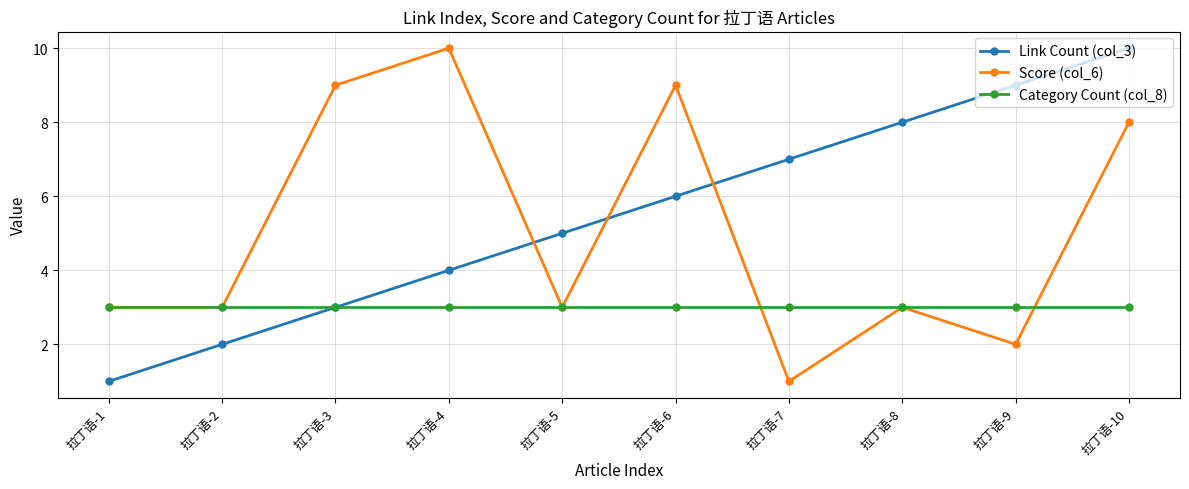

Reading left to right, extract all data points from this chart.

Link Count (col_3): 1	2	3	4	5	6	7	8	9	10
Score (col_6): 3	3	9	10	3	9	1	3	2	8
Category Count (col_8): 3	3	3	3	3	3	3	3	3	3